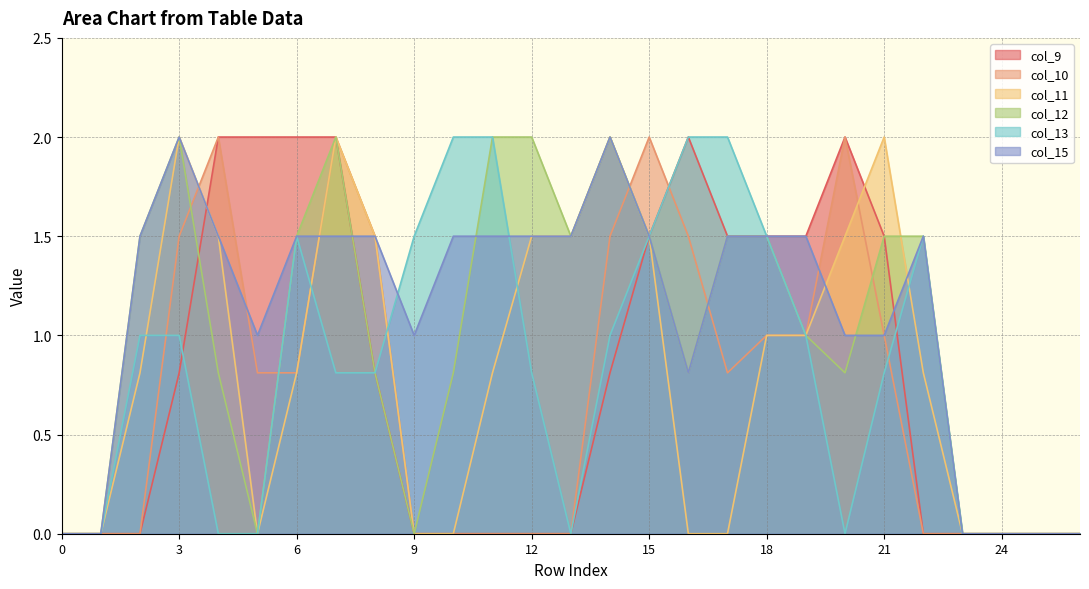

Does the chart display data point markers on the line(s)?

No